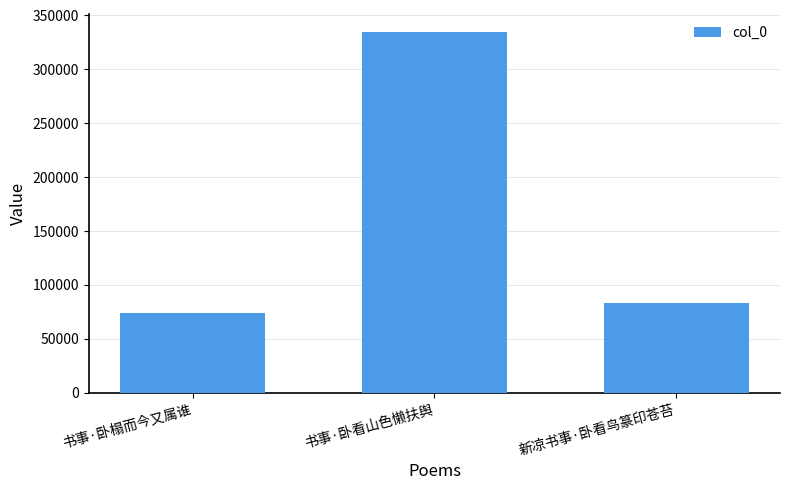

What is the average value?

163912